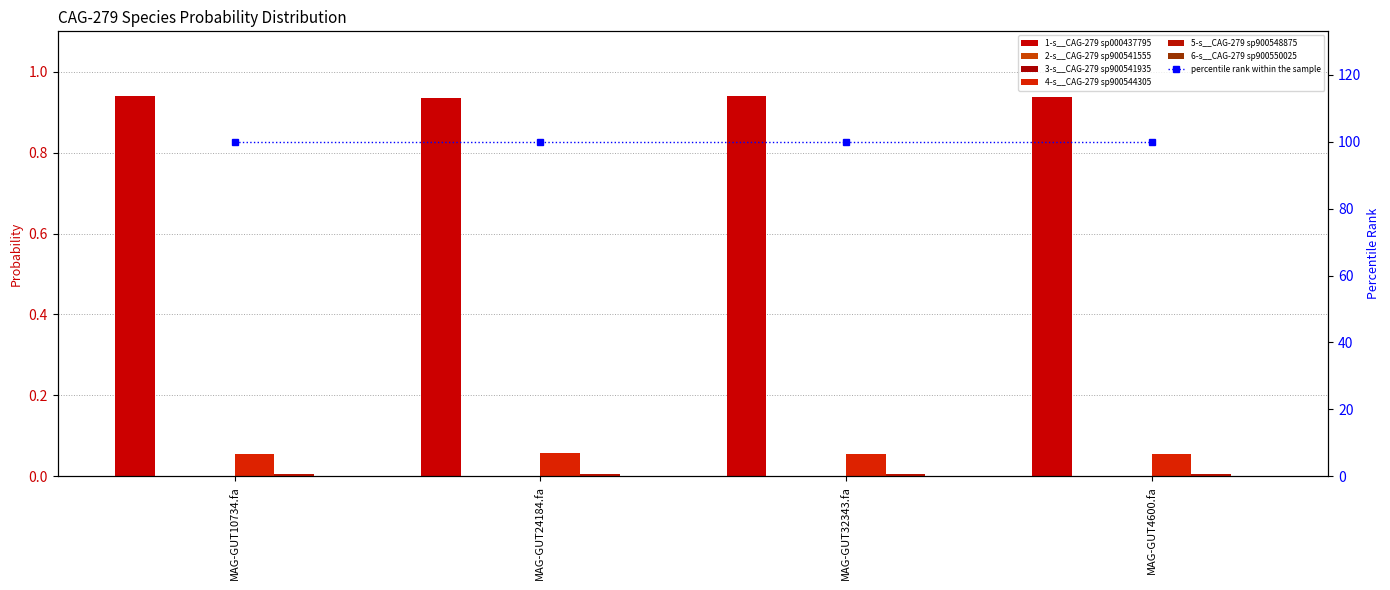

Which has a higher value, MAG-GUT24184.fa or MAG-GUT10734.fa?

MAG-GUT10734.fa